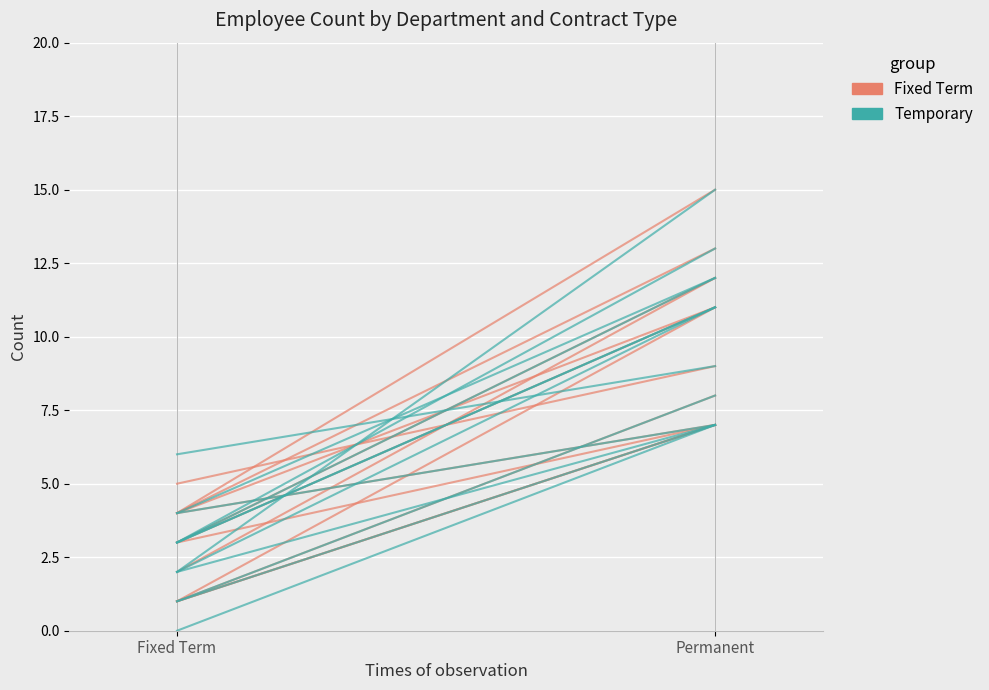

At Fixed Term, list the series in order from largest to smallest.

Fixed Term, Temporary